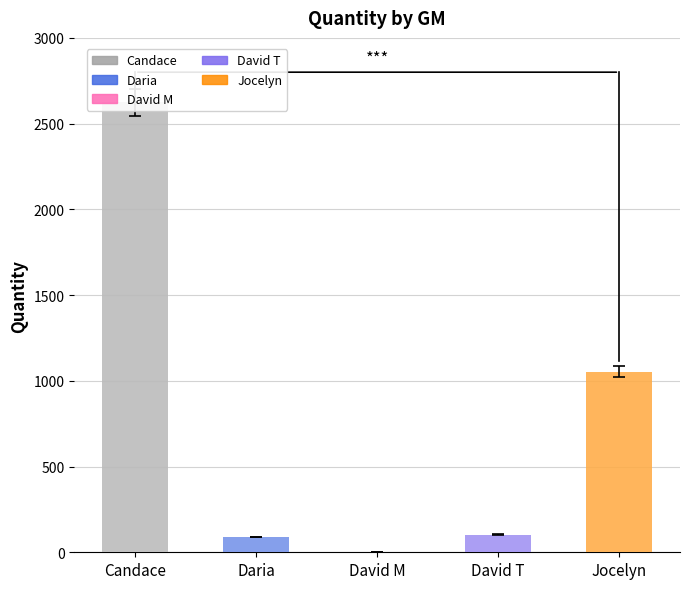

What is the smallest value displayed?

1